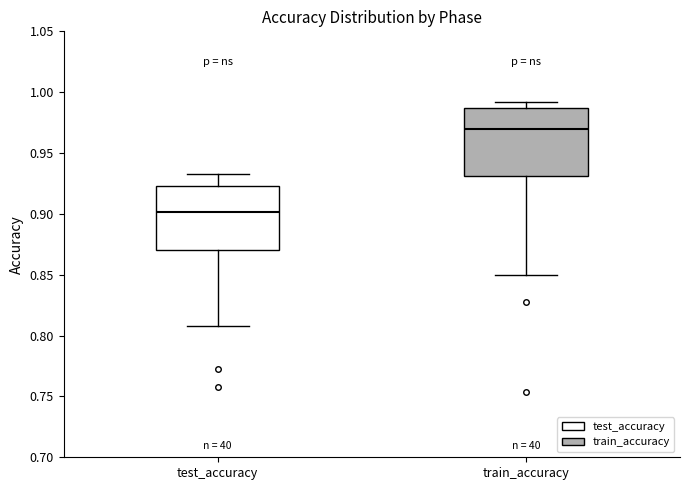

Reading left to right, read every box against the y-axis: the position of its median line, the range the box covers, and the ends of its whiskers. The values are not printed on the chart, so give them approximately, as read against the axis.

test_accuracy: median 0.900, box 0.870 to 0.920, whiskers 0.805 to 0.935
train_accuracy: median 0.970, box 0.930 to 0.985, whiskers 0.850 to 0.990